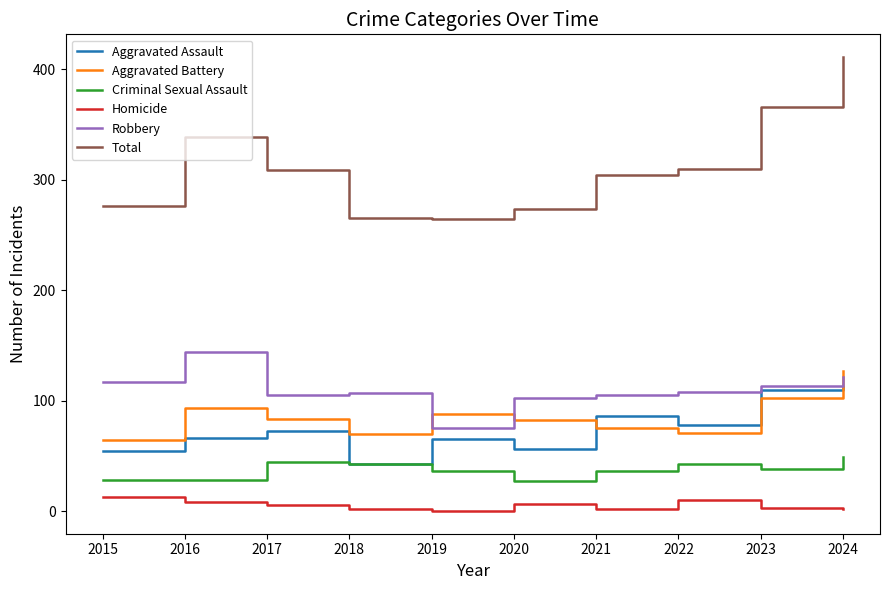

Where does the Homicide series first go above 5?

2015